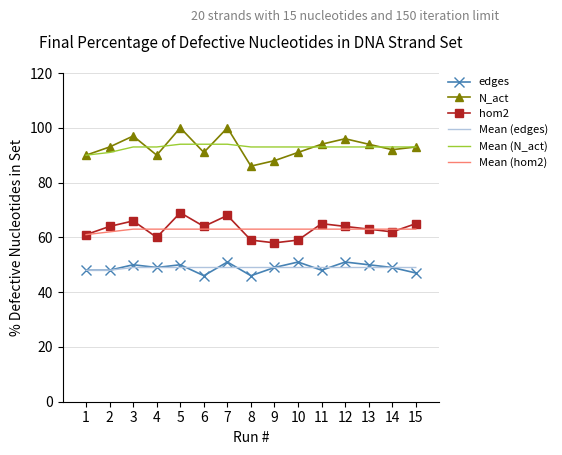

Reading left to right, what are all the values shown in this chart?

edges: 48	48	50	49	50	46	51	46	49	51	48	51	50	49	47
N_act: 90	93	97	90	100	91	100	86	88	91	94	96	94	92	93
hom2: 61	64	66	60	69	64	68	59	58	59	65	64	63	62	65
Mean (edges): 48	48	49	49	49	49	49	49	49	49	49	49	49	49	49
Mean (N_act): 90	91	93	93	94	94	94	93	93	93	93	93	93	93	93
Mean (hom2): 61	62	63	63	63	63	63	63	63	63	63	63	63	63	63